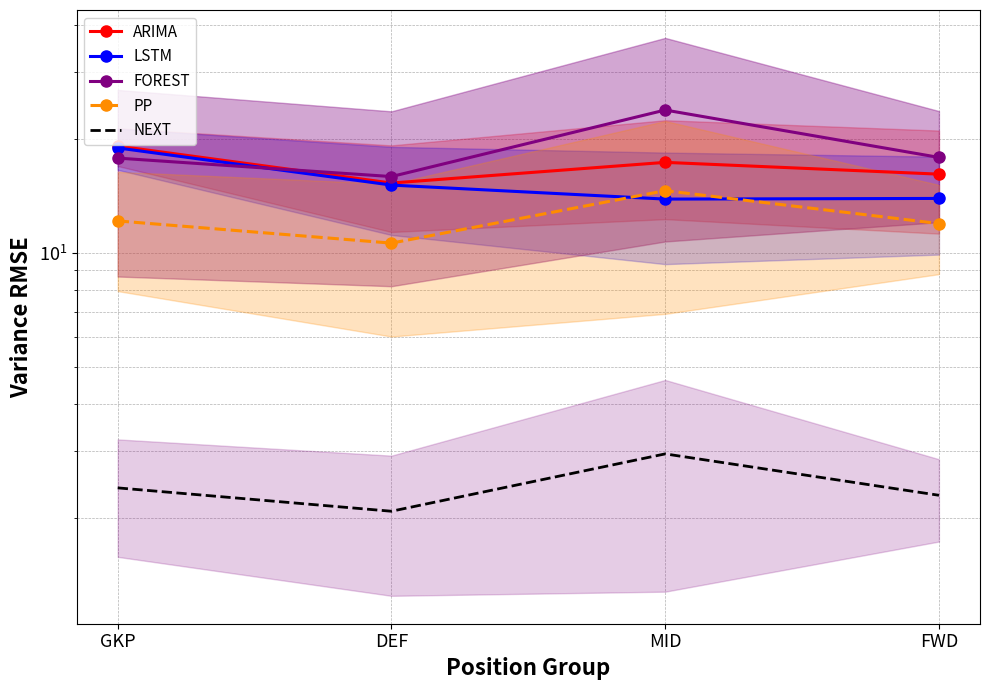

What is the difference between the PP values at MID and FWD?

2.6